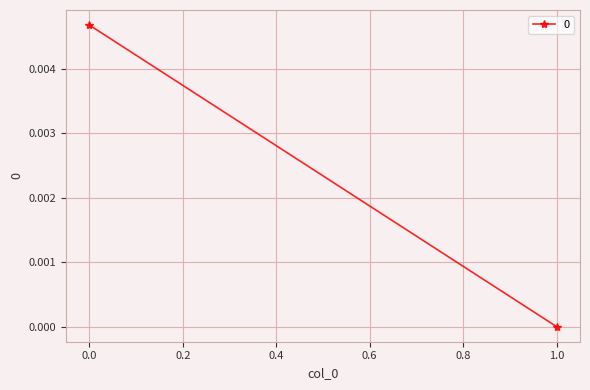

Is it true that the value at 0 is 0.0?

True